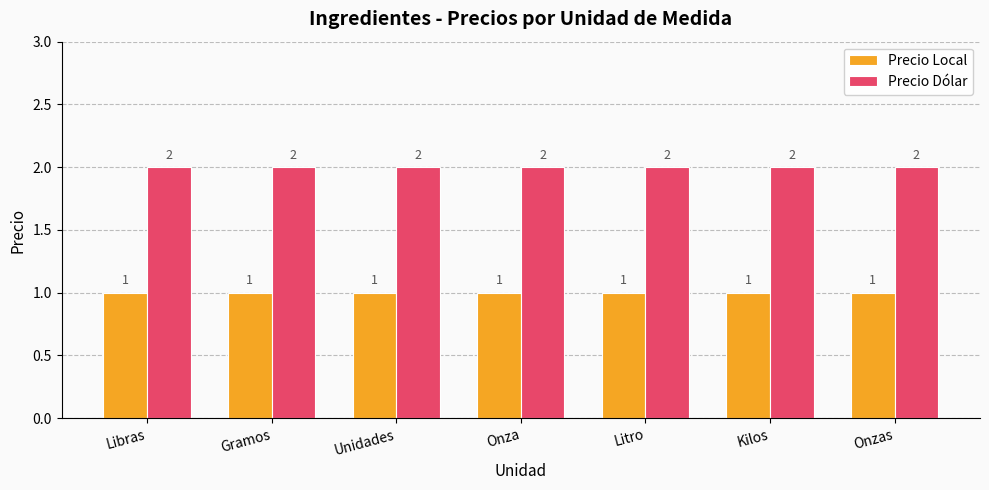

At Litro, list the series in order from largest to smallest.

Precio Dólar, Precio Local